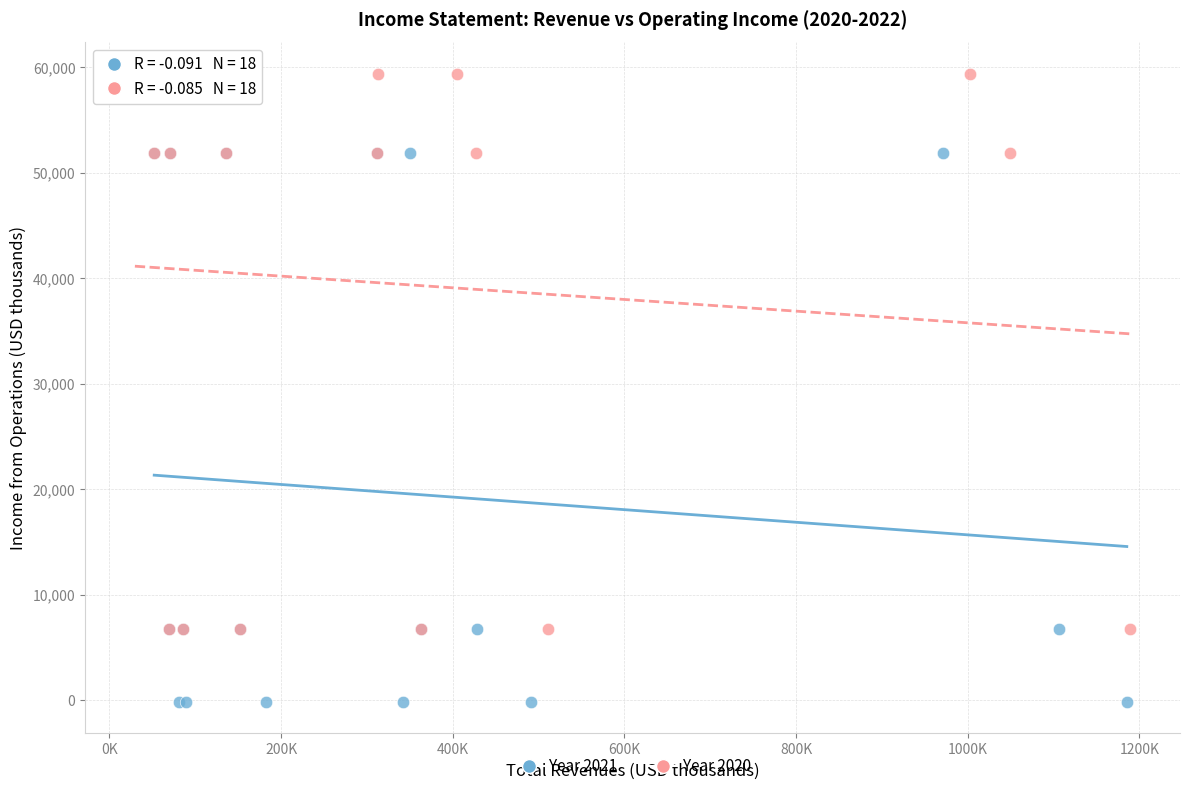

What are all the series names shown in the legend?

Year 2021, Year 2020